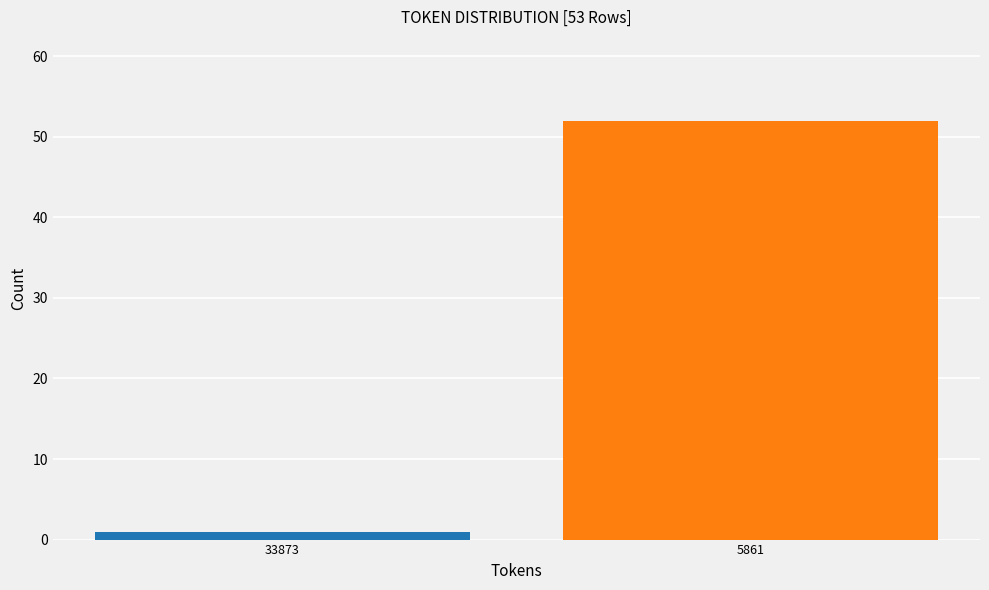

Reading right to left, transcribe all the data shown in this chart.

52	1